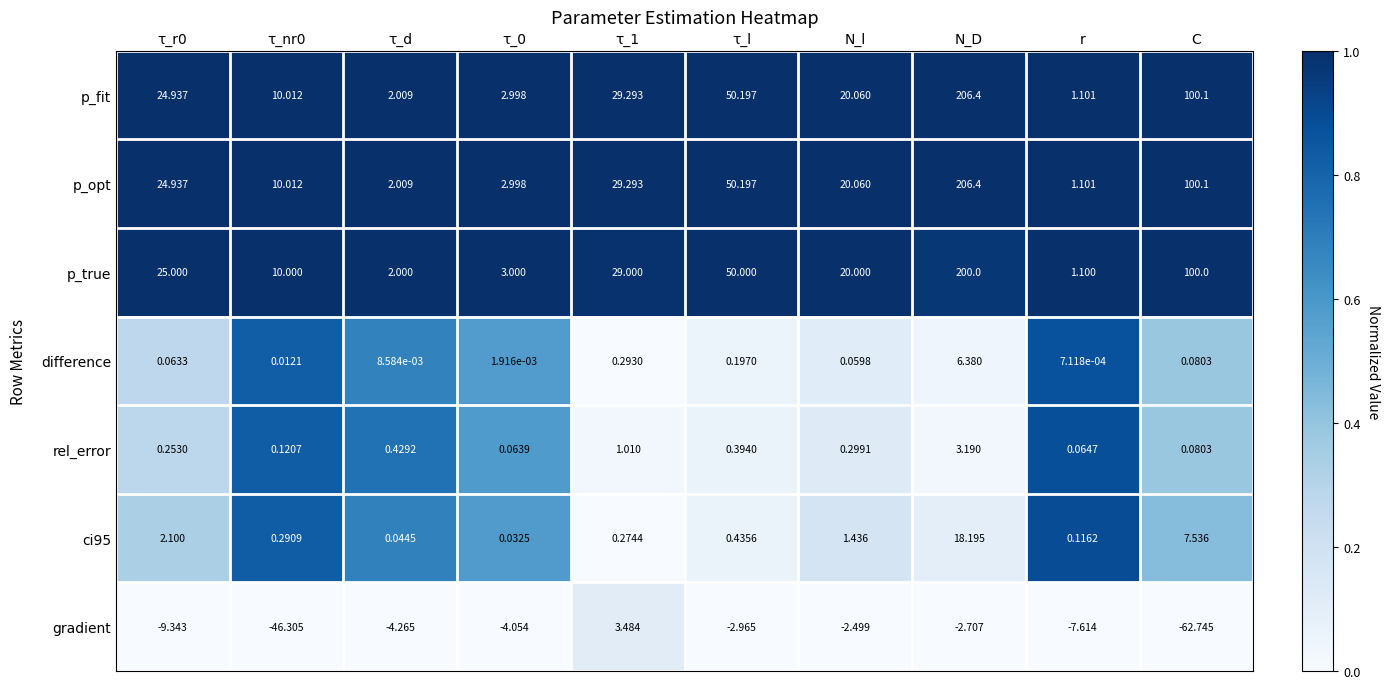

At which category is the sum across all series the highest?

N_D